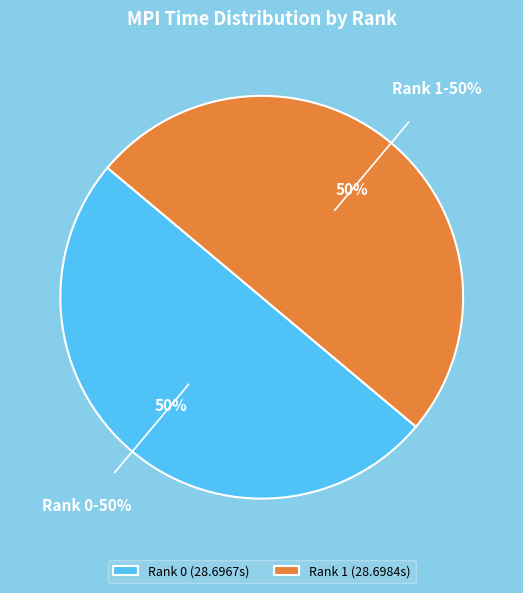

To the nearest percent, what portion does Rank 1 (28.6984s) represent?

50%